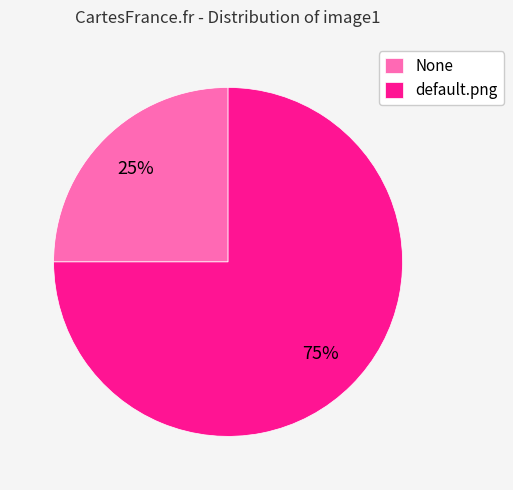

Is the sum of None and default.png greater than half?

Yes